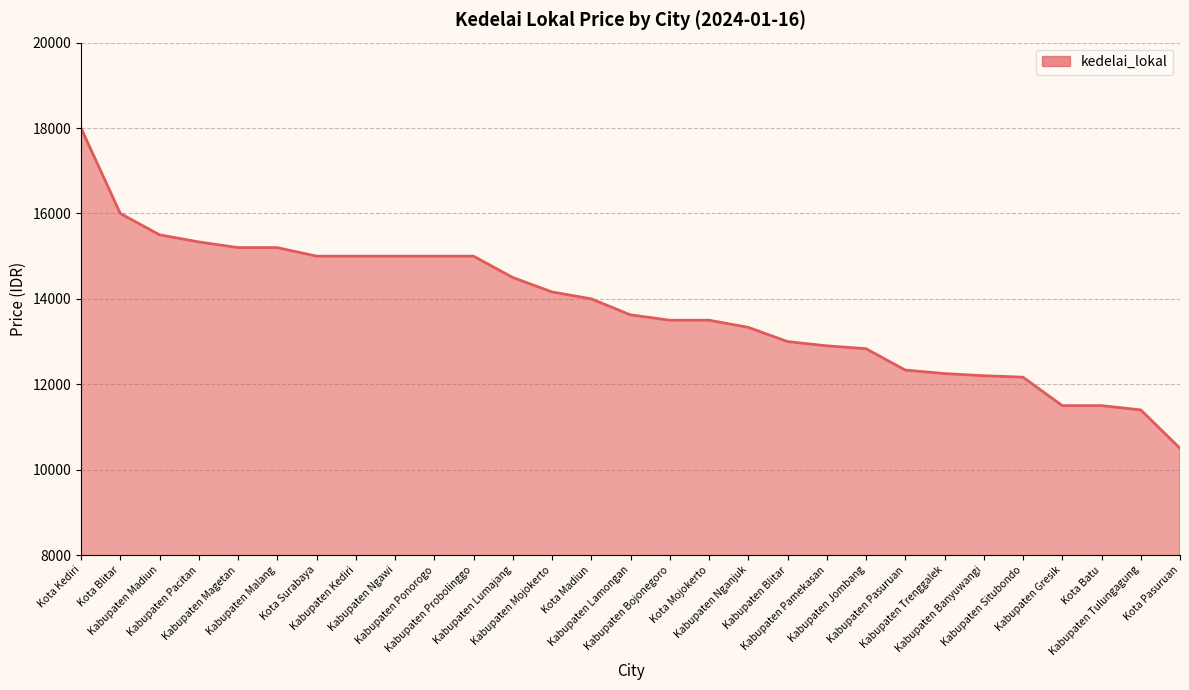

What is the difference between the maximum and second lowest values?

6600